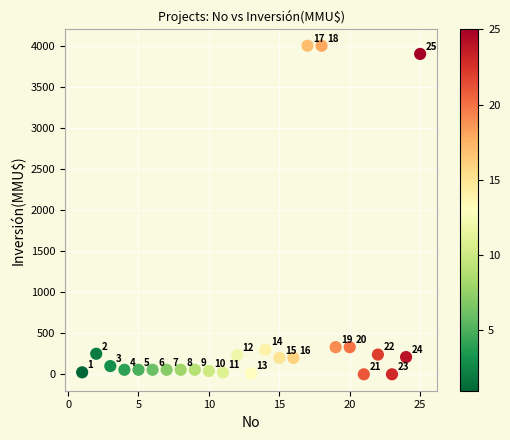

What Y value in the scatter plot is closest to 2000?

330